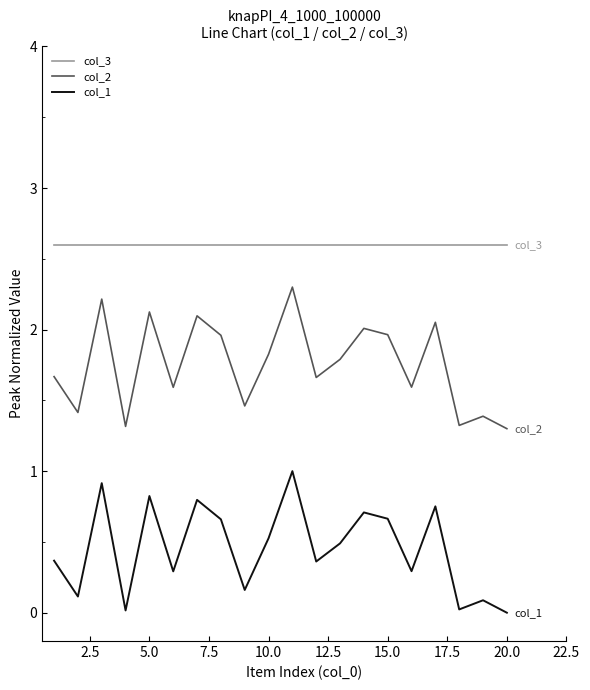

What is the difference between the maximum and minimum values in the col_2 series?

1.0